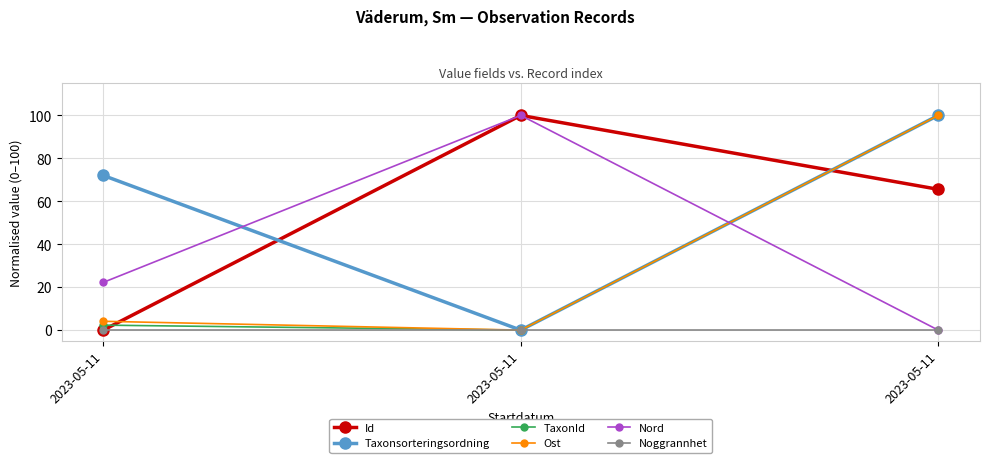

Reading right to left, transcribe all the data shown in this chart.

Id: 65.6	100.0	0.0
Taxonsorteringsordning: 100.0	0.0	72.0
TaxonId: 100.0	0.0	2.3
Ost: 100.0	0.0	4.1
Nord: 0.0	100.0	22.2
Noggrannhet: 0.0	0.0	0.0